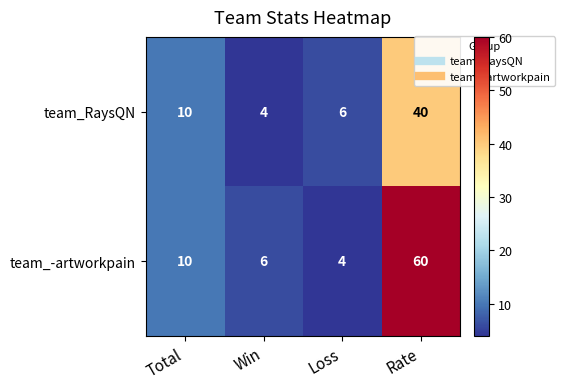

What is the sum of the team_RaysQN values at Win and Rate?

44